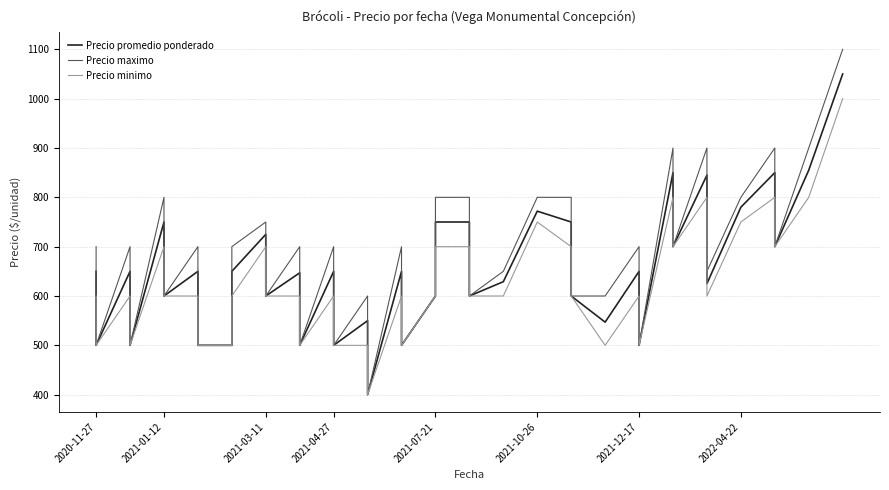

True or false: Precio promedio ponderado and Precio minimo cross at least once.

False